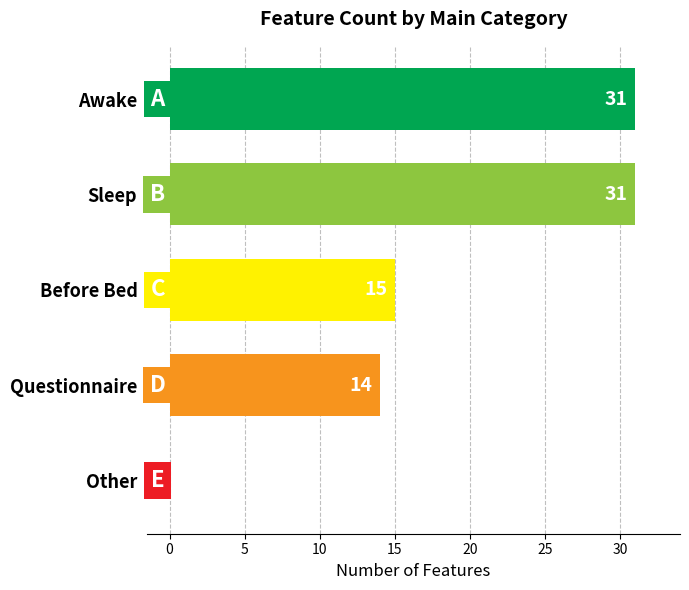

Reading top to bottom, what are all the values shown in this chart?

Awake=31	Sleep=31	Before Bed=15	Questionnaire=14	Other=0